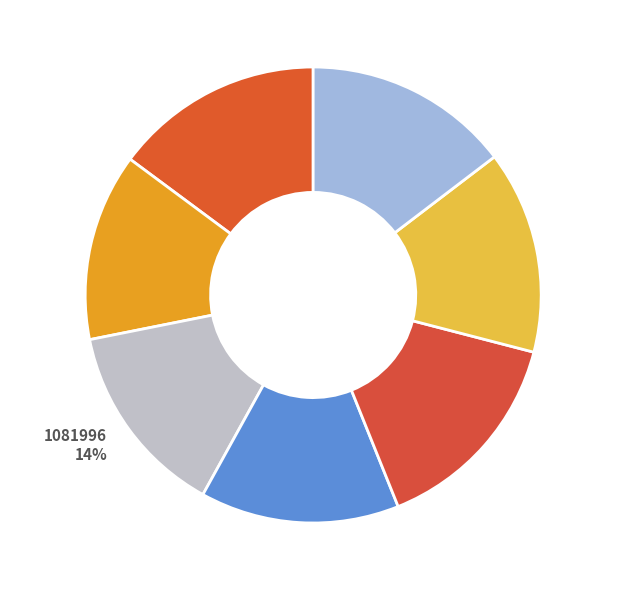

Is the sum of 1237651 and 535369 greater than half?

No